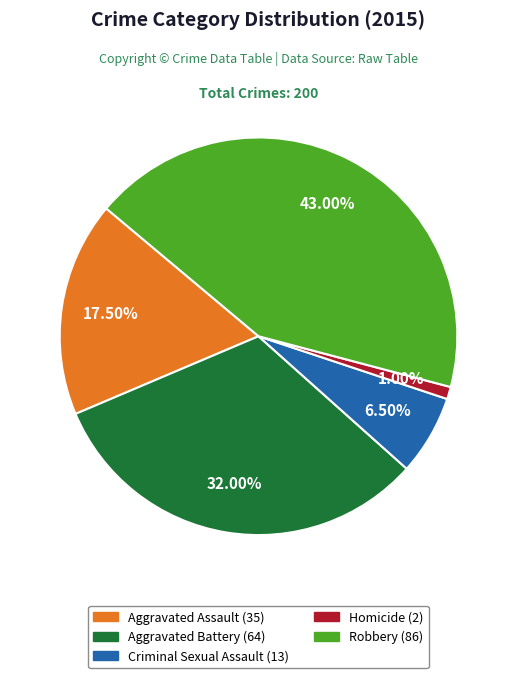

Which slice is the smallest?

Homicide